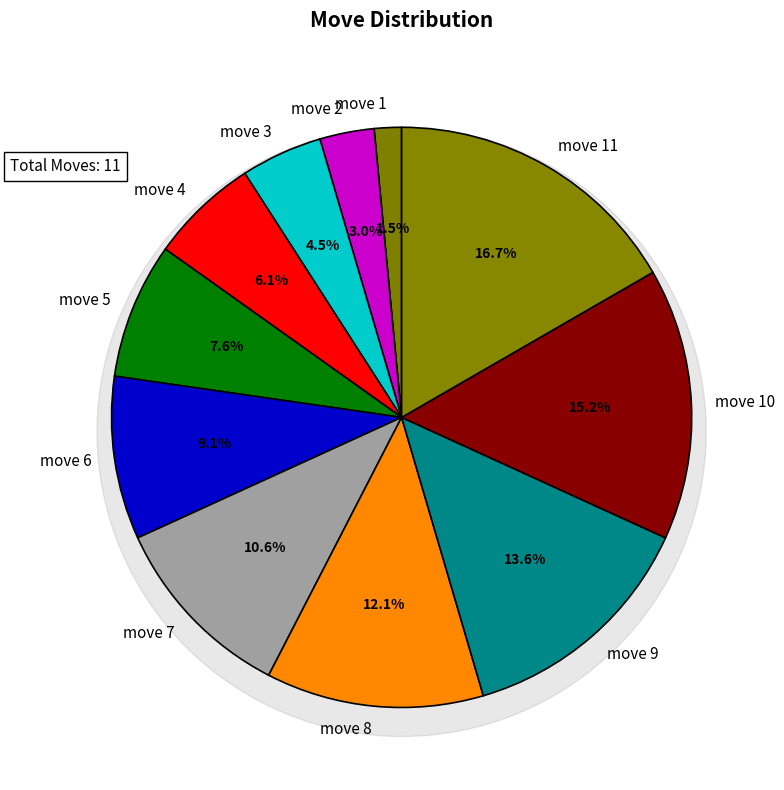

Is there any slice that represents more than half of the pie?

No